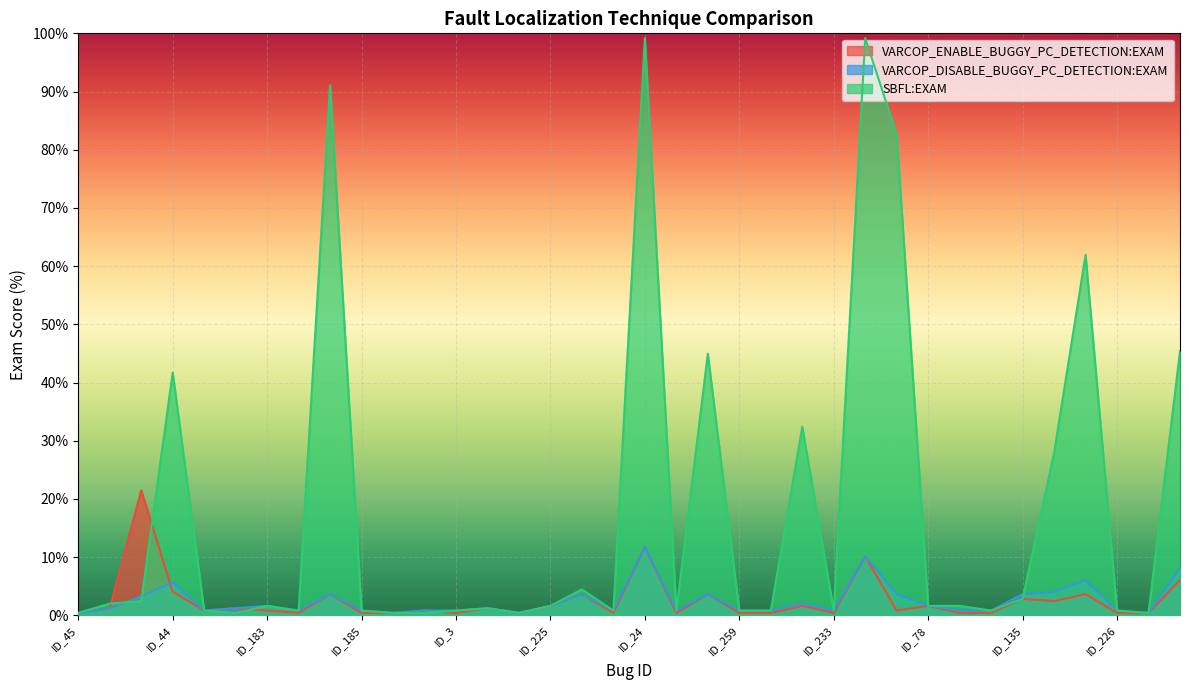

What is the difference between the SBFL:EXAM values at ID_202 and ID_112?

58.7